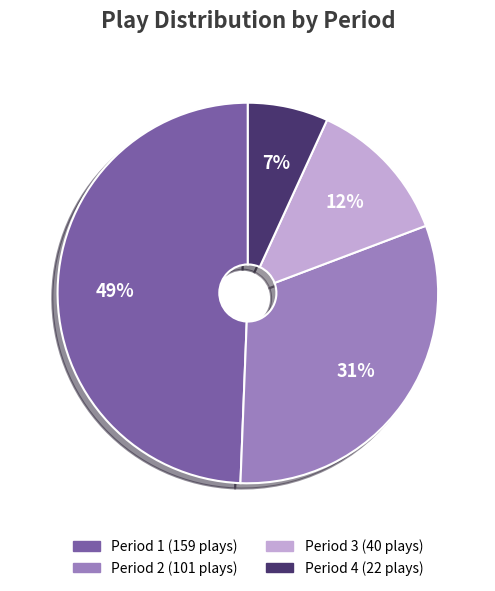

Count the number of slices in the pie.

4